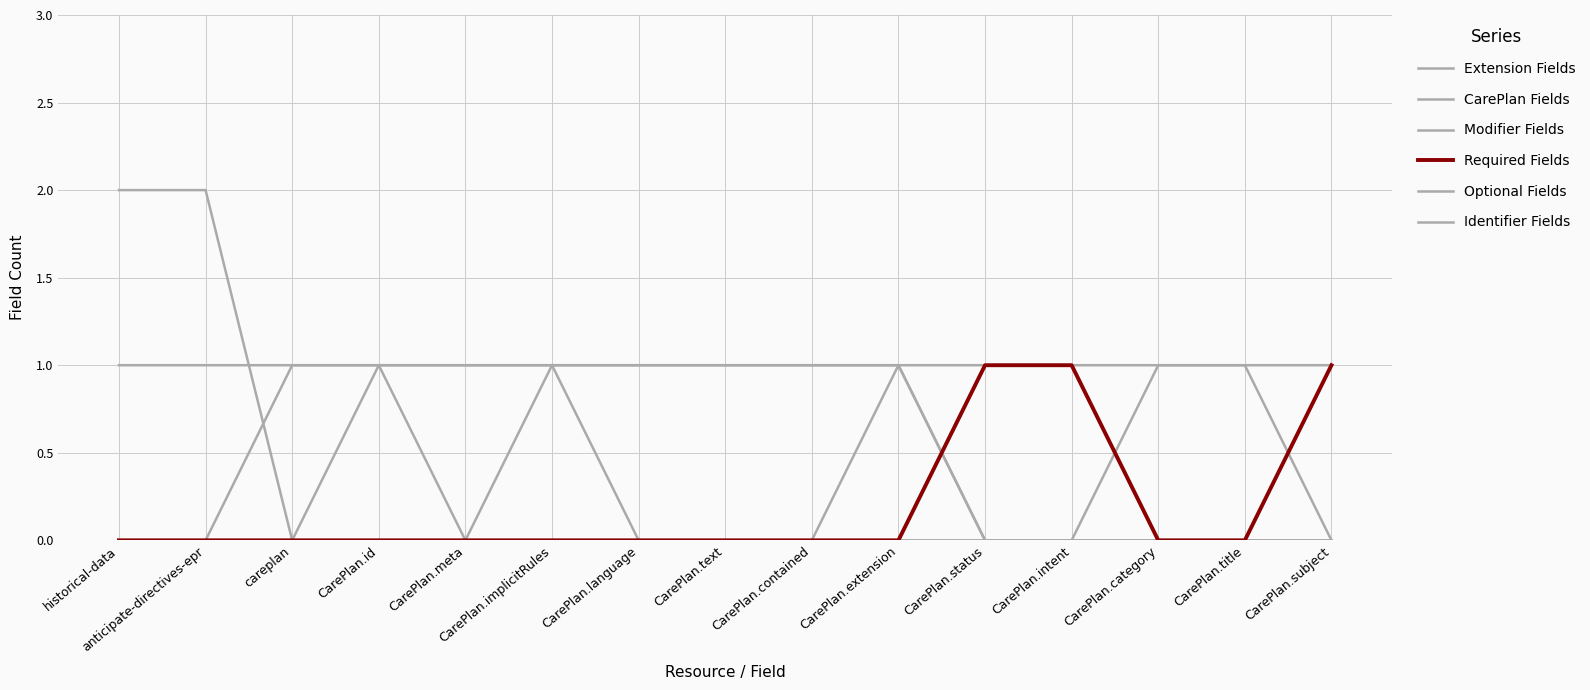

How many lines are shown in the chart?

6